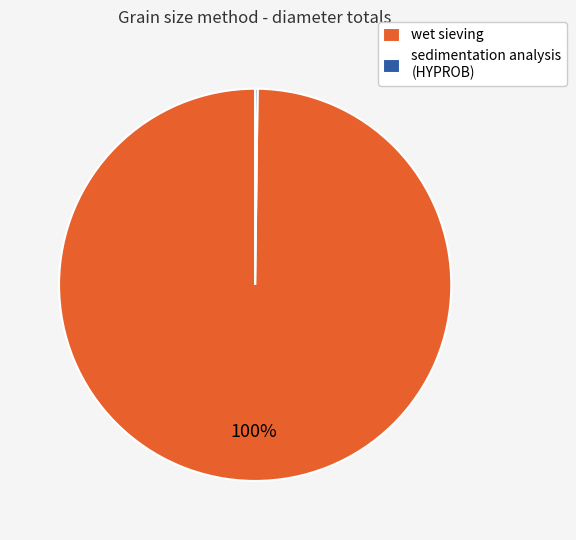

True or false: wet sieving accounts for 100% of the total.

True